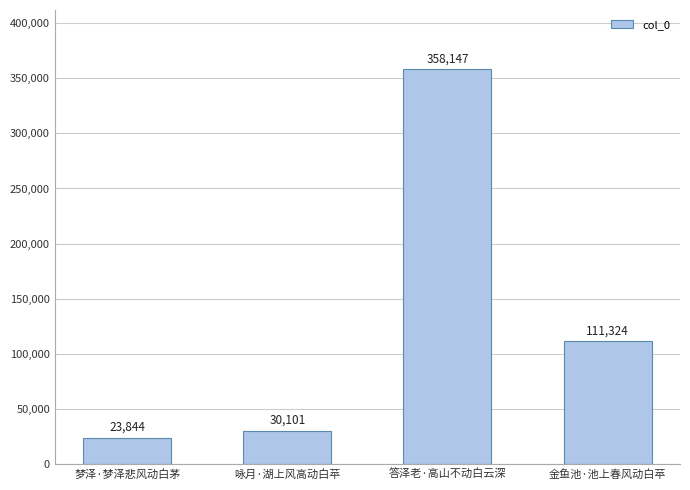

Reading left to right, extract all data points from this chart.

梦泽·梦泽悲风动白茅=23844	咏月·湖上风高动白苹=30101	答泽老·高山不动白云深=358147	金鱼池·池上春风动白苹=111324